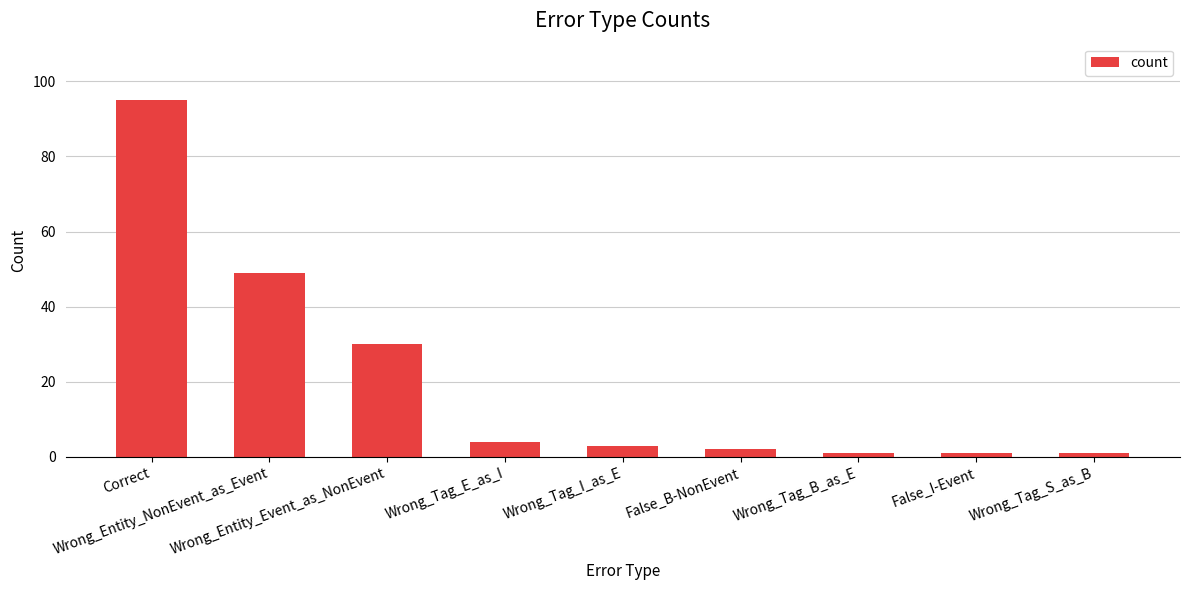

What is the average value?

21